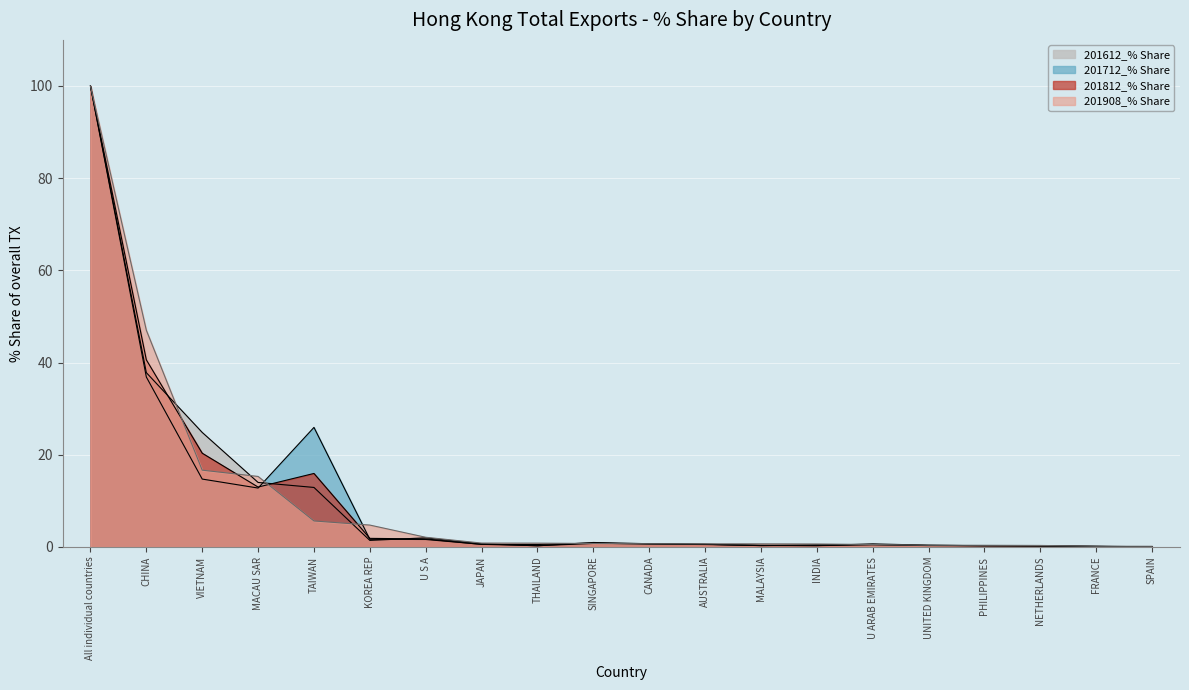

Reading left to right, list all the values displayed in this chart.

201612_% Share: 100.0	37.8	24.8	14.0	12.9	1.4	2.0	0.7	0.3	1.0	0.7	0.6	0.4	0.3	0.7	0.4	0.3	0.2	0.2	0.0
201712_% Share: 100.0	36.9	14.7	12.8	25.9	1.7	1.6	0.6	0.3	0.8	0.7	0.6	0.3	0.5	0.5	0.3	0.3	0.2	0.1	0.0
201812_% Share: 100.0	40.6	20.3	13.0	15.9	1.9	1.7	0.6	0.5	0.8	0.6	0.5	0.3	0.3	0.5	0.3	0.3	0.2	0.1	0.0
201908_% Share: 100.0	47.0	16.7	15.3	5.6	4.8	2.1	0.8	0.8	0.8	0.7	0.7	0.7	0.6	0.5	0.4	0.4	0.3	0.2	0.1